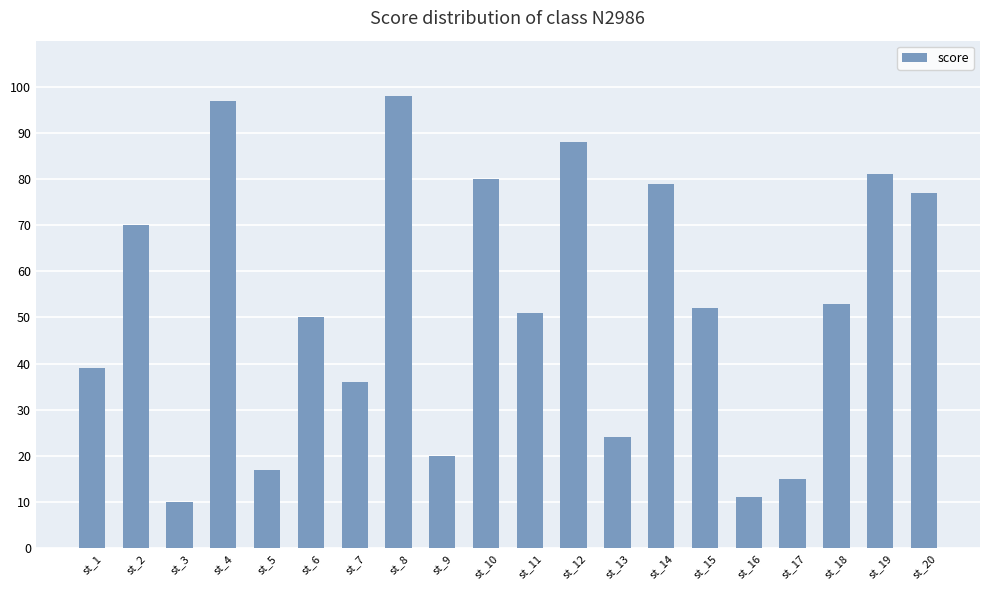

What is the greatest value displayed?

98